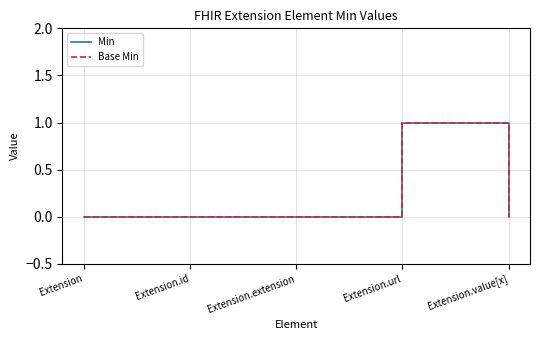

Which category has the lowest value in the Base Min series?

Extension